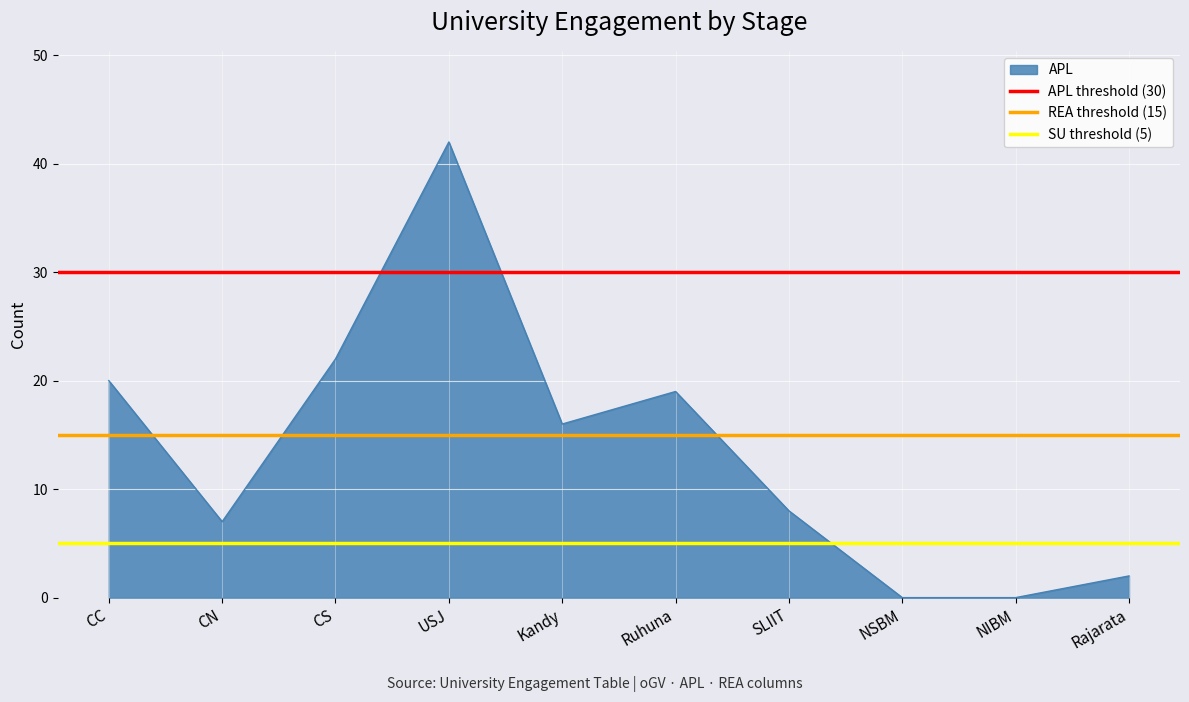

At which label is SU threshold (5) closest to 5?

CC